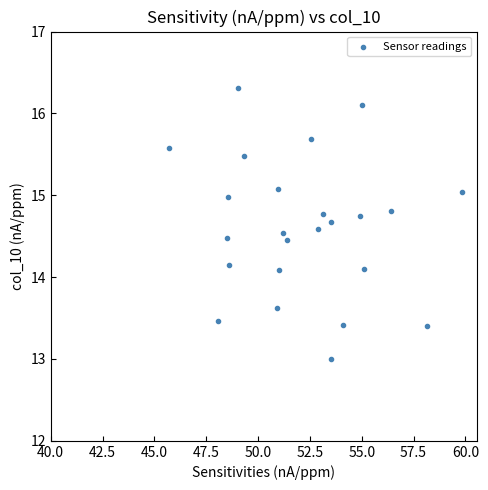

What is the range of Y values (max minus min)?

3.3